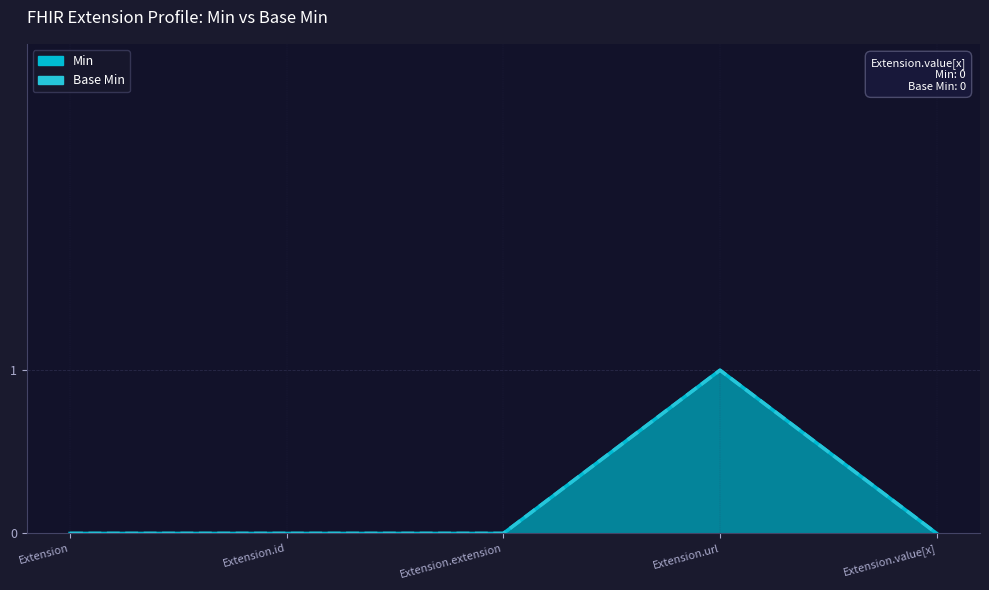

Reading left to right, list all the values displayed in this chart.

Min: 0	0	0	1	0
Base Min: 0	0	0	1	0